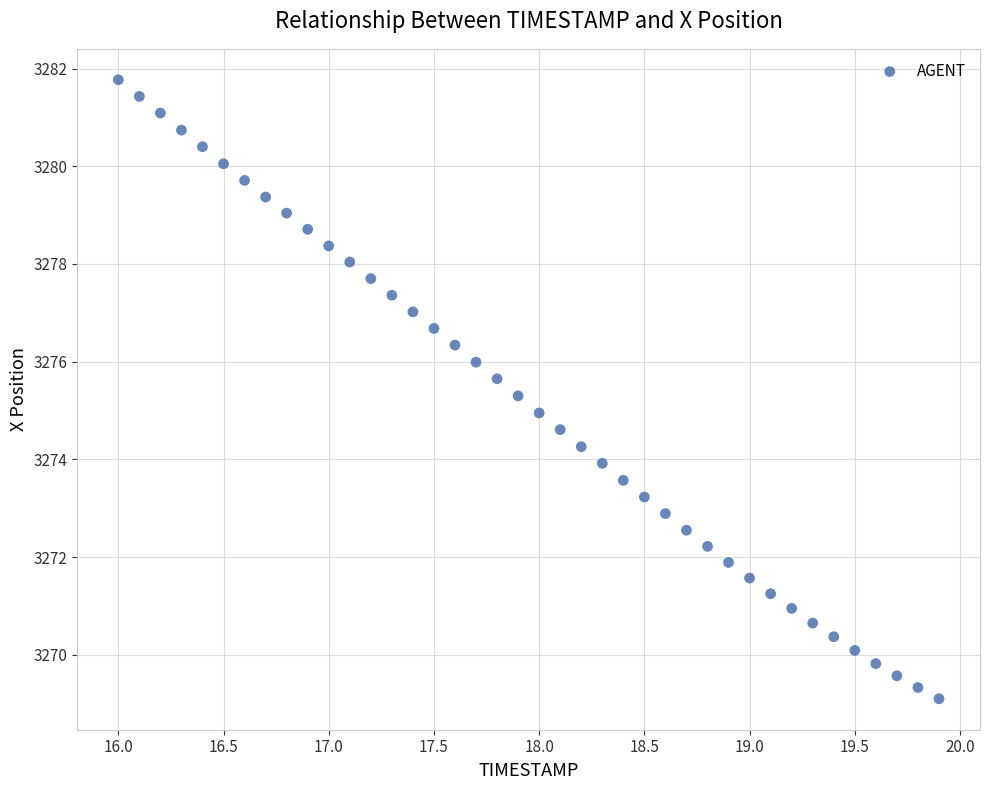

What is the range of Y values (max minus min)?

12.7